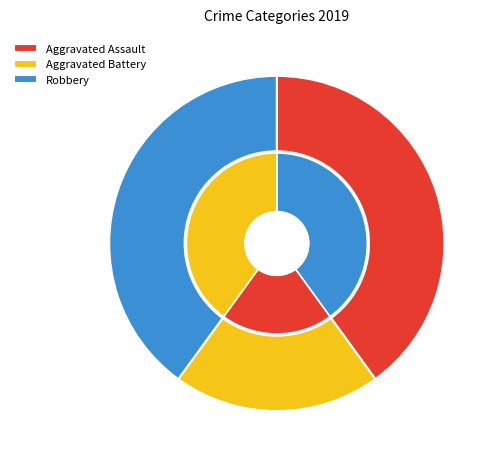

Is Aggravated Assault the majority of the pie?

No